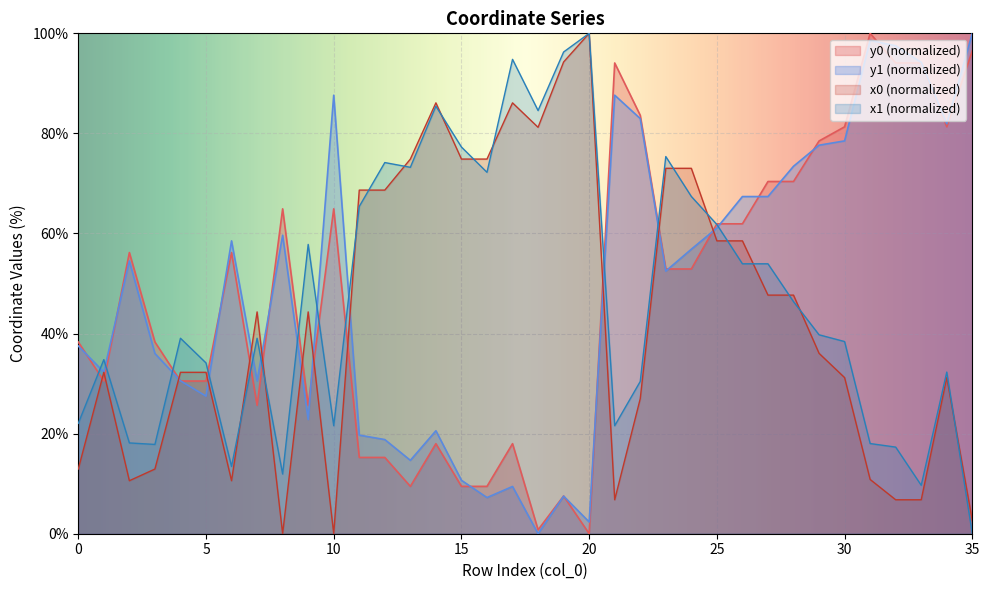

Between 3 and 9, which series saw the biggest shift?

x1